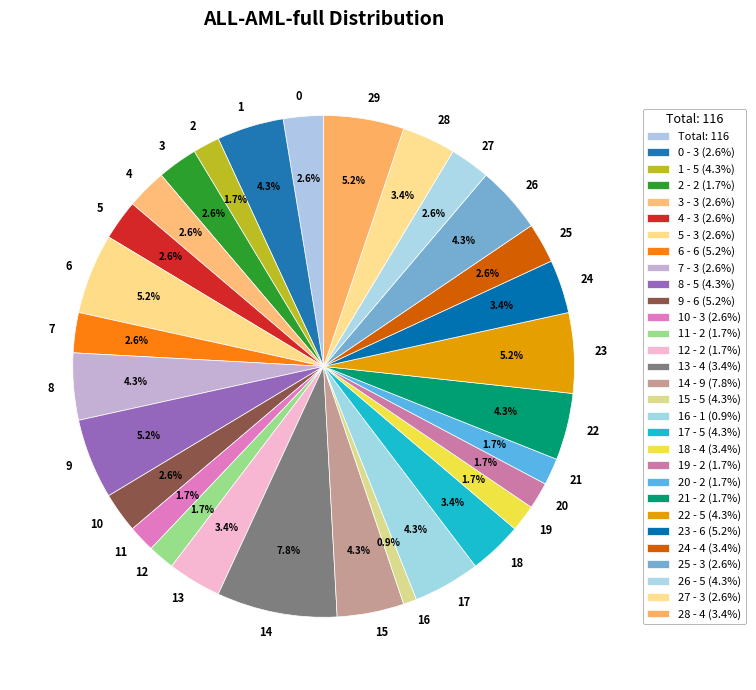

True or false: 28 accounts for 3% of the total.

True